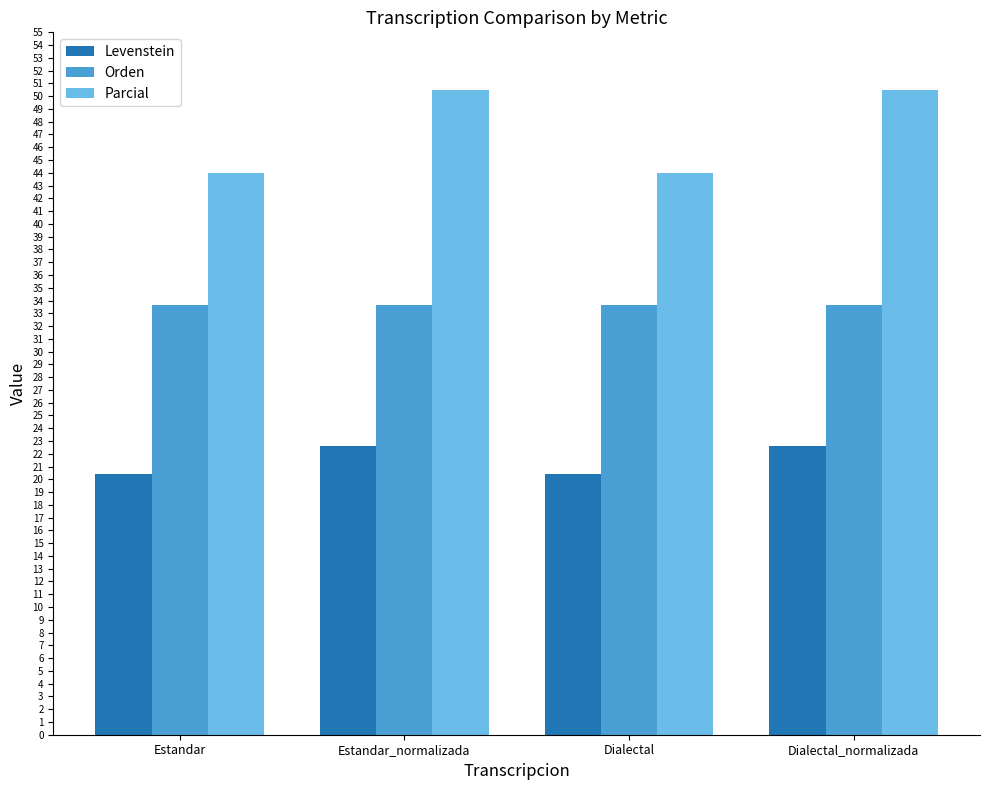

How many groups of bars are there?

4